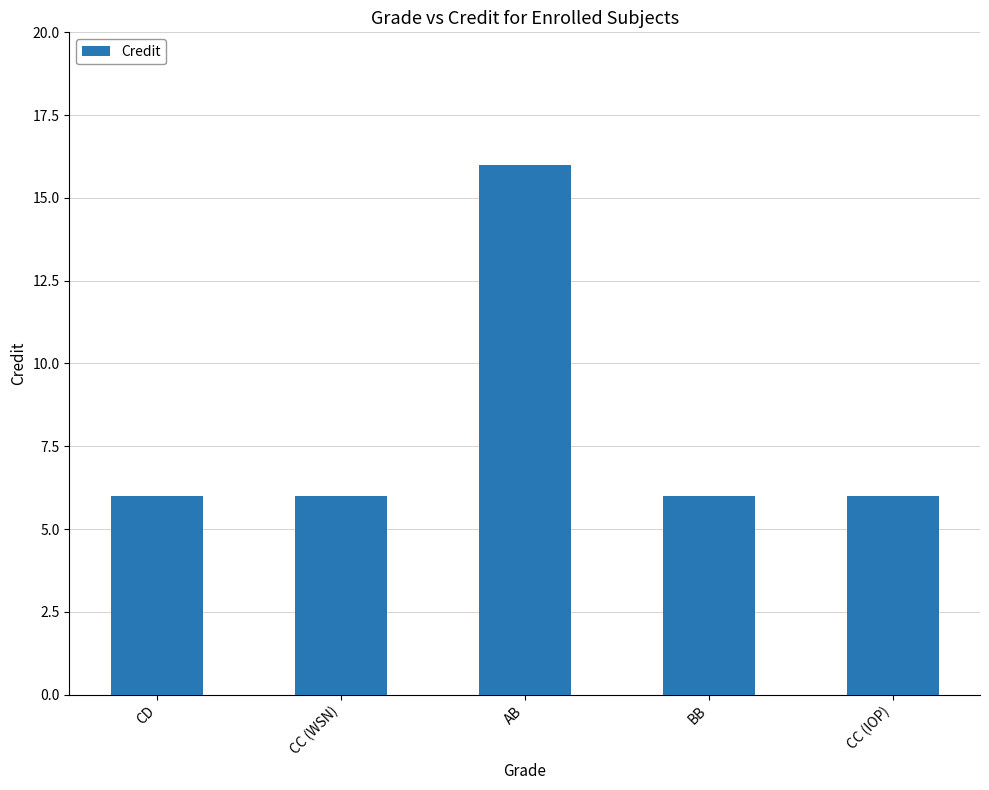

What is the label of the 4th bar from the left?

BB